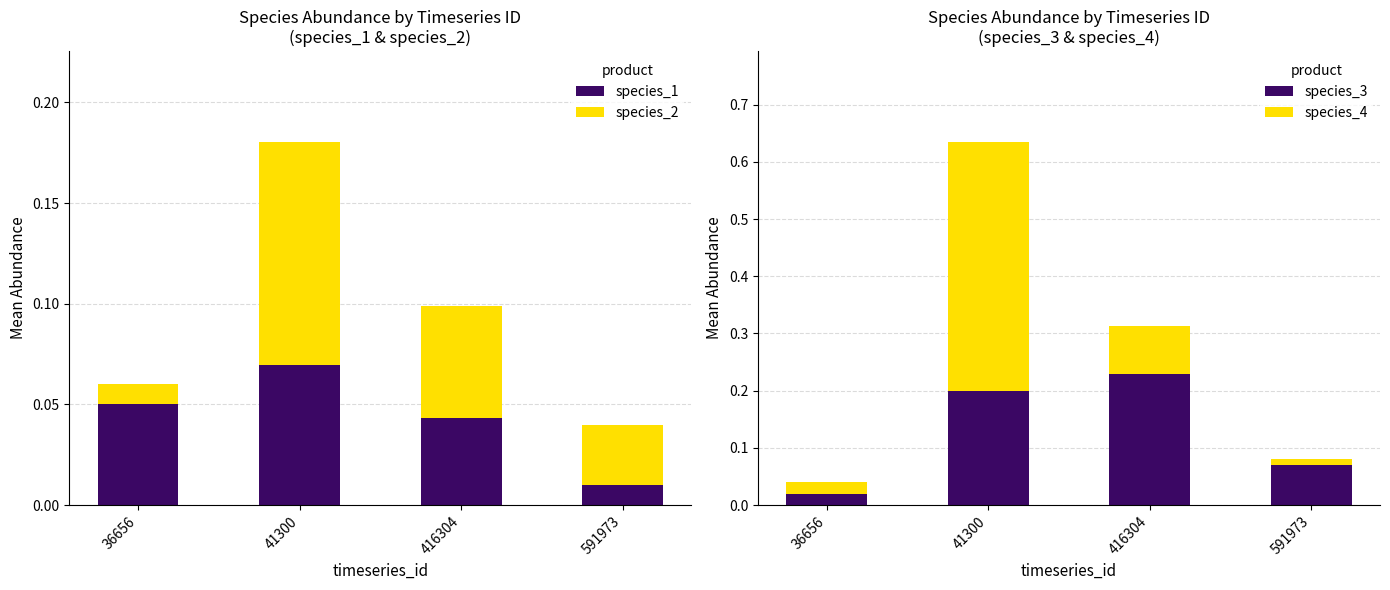

Is the value of species_2 at 591973 greater than the value of species_1 at 36656?

No